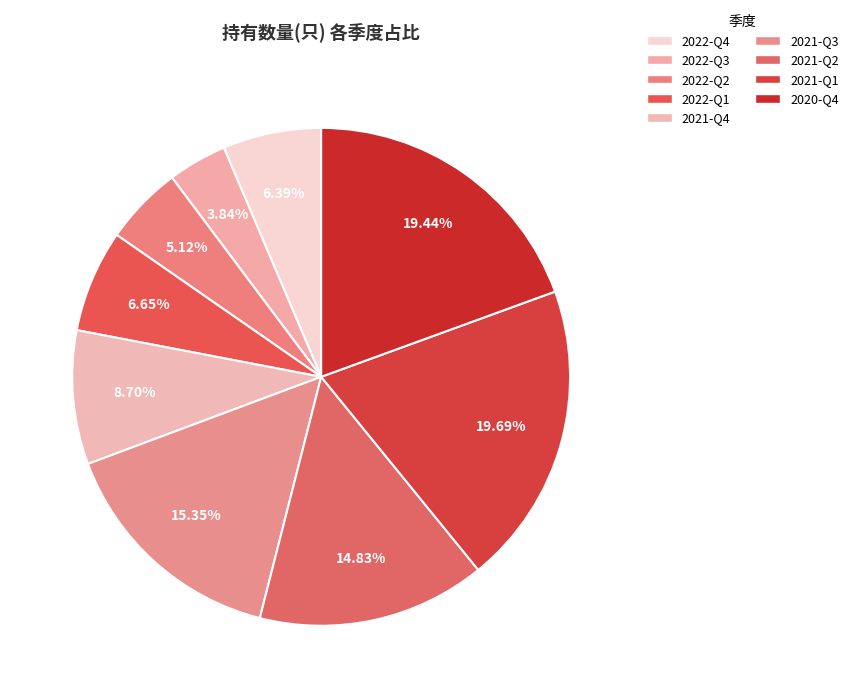

Count the number of slices in the pie.

9